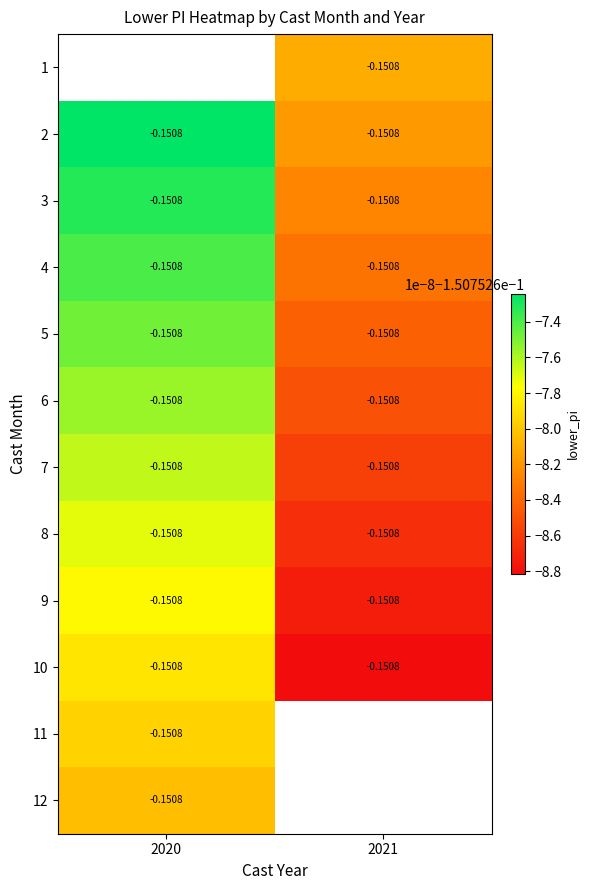

Is it true that 2 equals -0.1 at 2021?

False